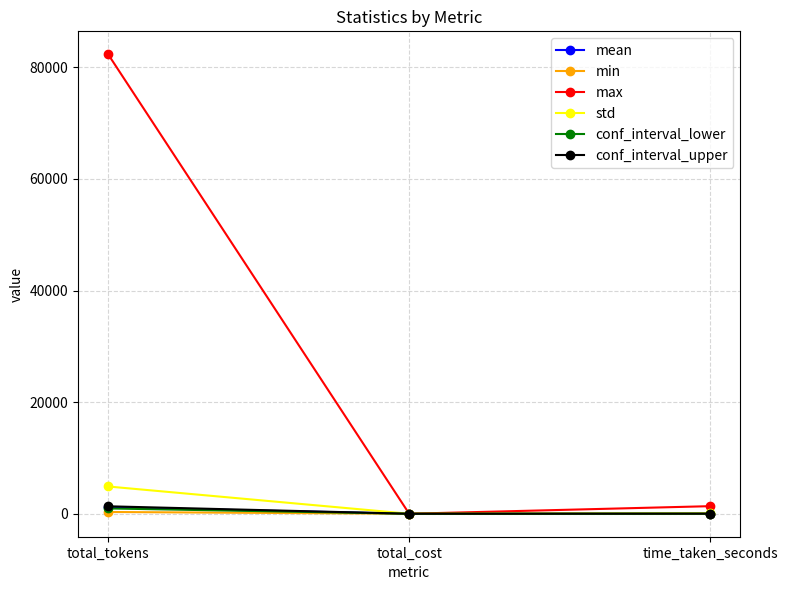

Which series has the largest range (max minus min)?

max